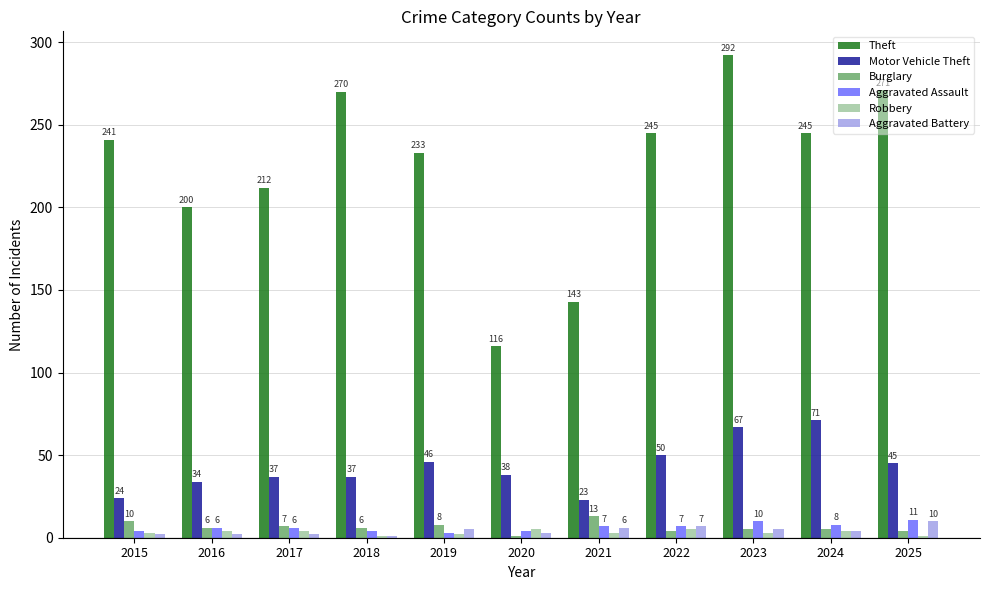

Where is Burglary nearest to the value 7?

2017